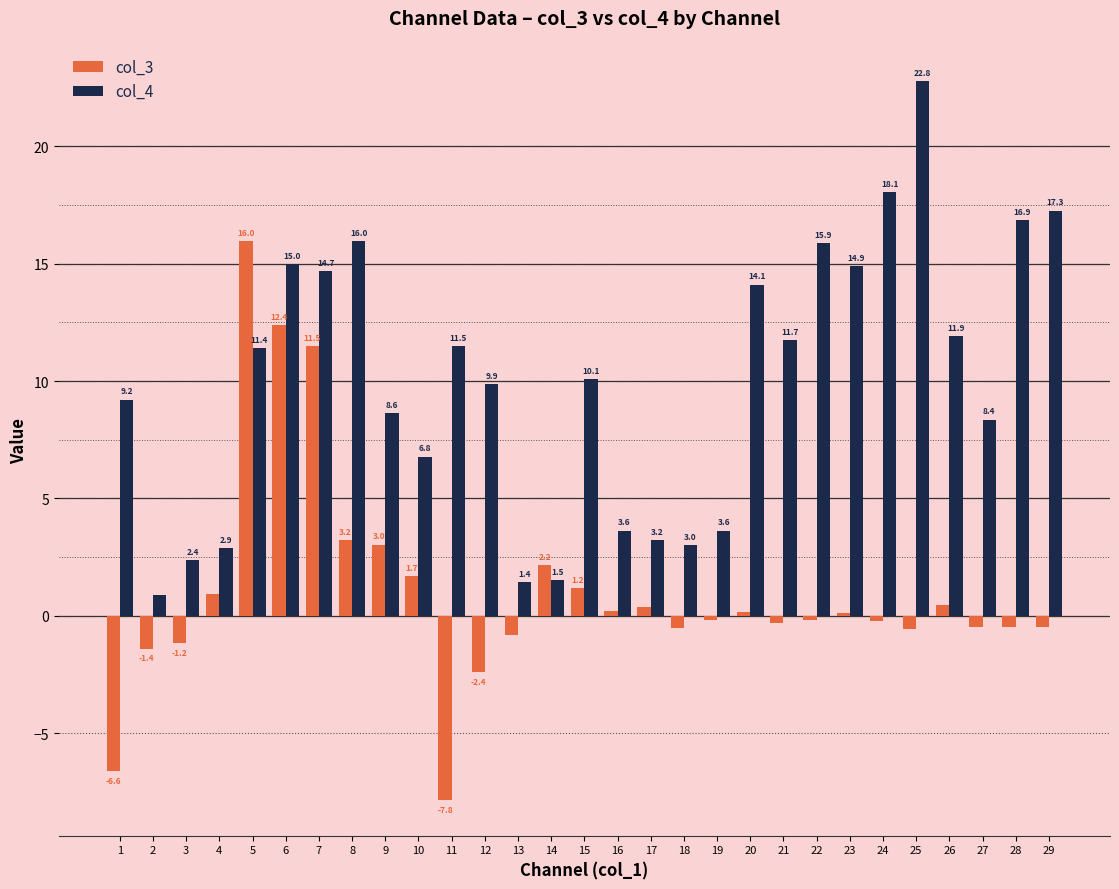

What is the total value across all series at 13?

0.6